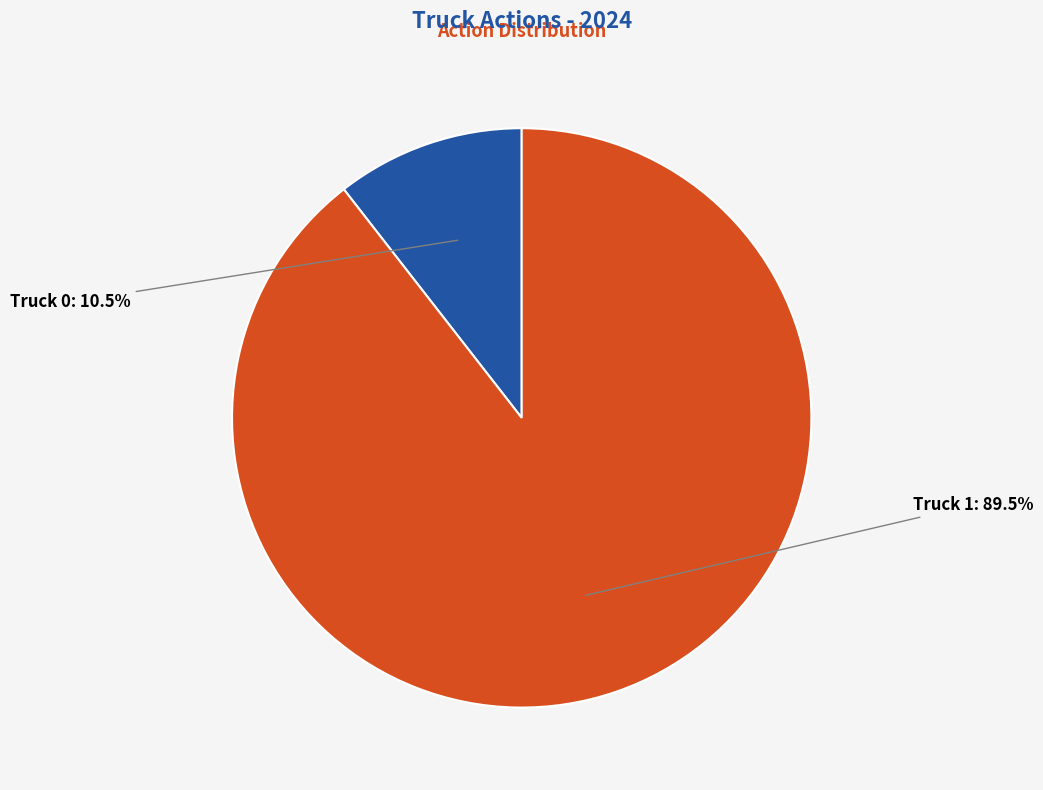

Which category accounts for the majority?

Truck 1